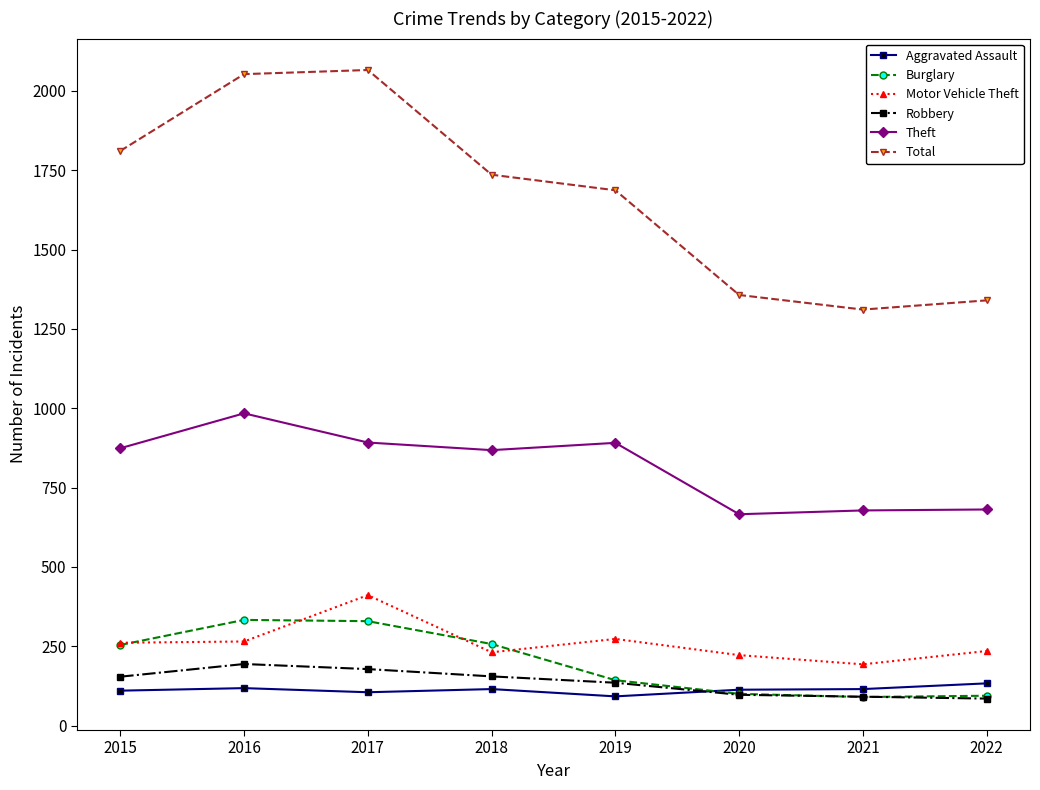

Is this an area chart (filled region under the line)?

No